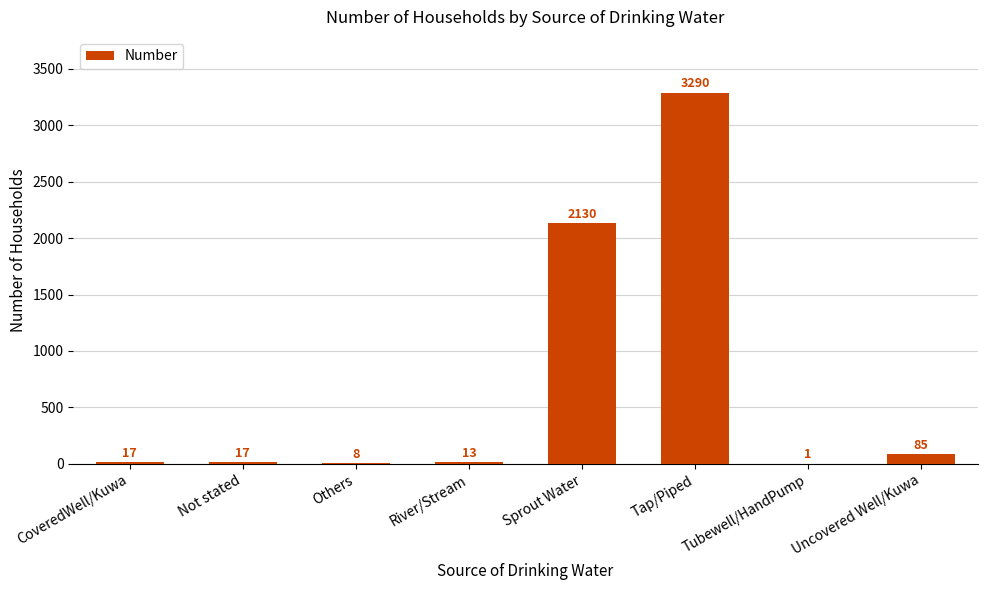

Reading right to left, what are all the values shown in this chart?

85	1	3290	2130	13	8	17	17